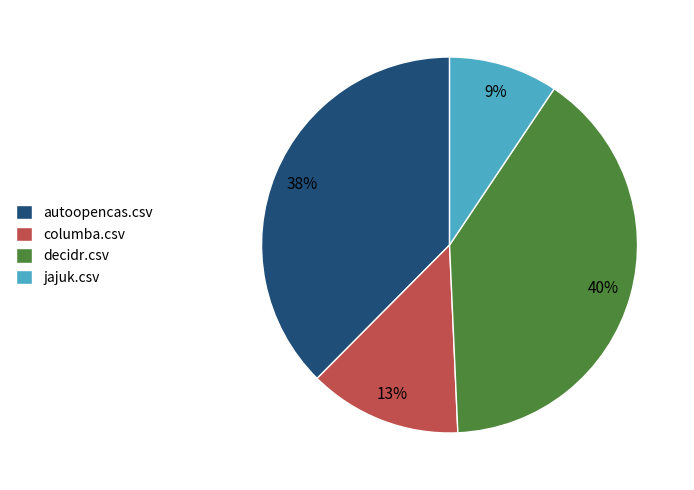

What is the largest slice in the pie chart?

decidr.csv